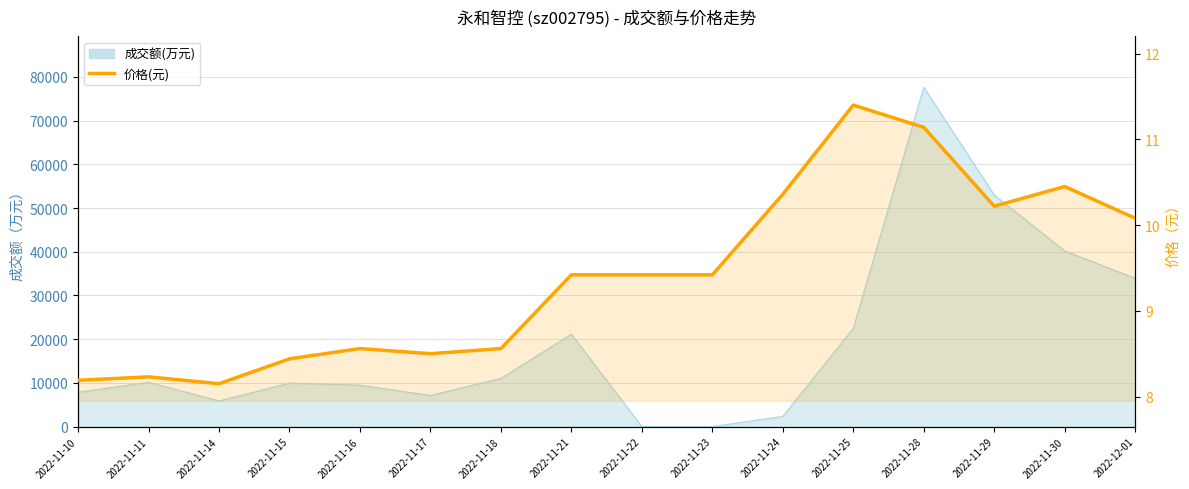

Reading right to left, what are all the values shown in this chart?

2022-12-01=10.1	2022-11-30=10.4	2022-11-29=10.2	2022-11-28=11.1	2022-11-25=11.4	2022-11-24=10.4	2022-11-23=9.4	2022-11-22=9.4	2022-11-21=9.4	2022-11-18=8.6	2022-11-17=8.5	2022-11-16=8.6	2022-11-15=8.4	2022-11-14=8.2	2022-11-11=8.2	2022-11-10=8.2